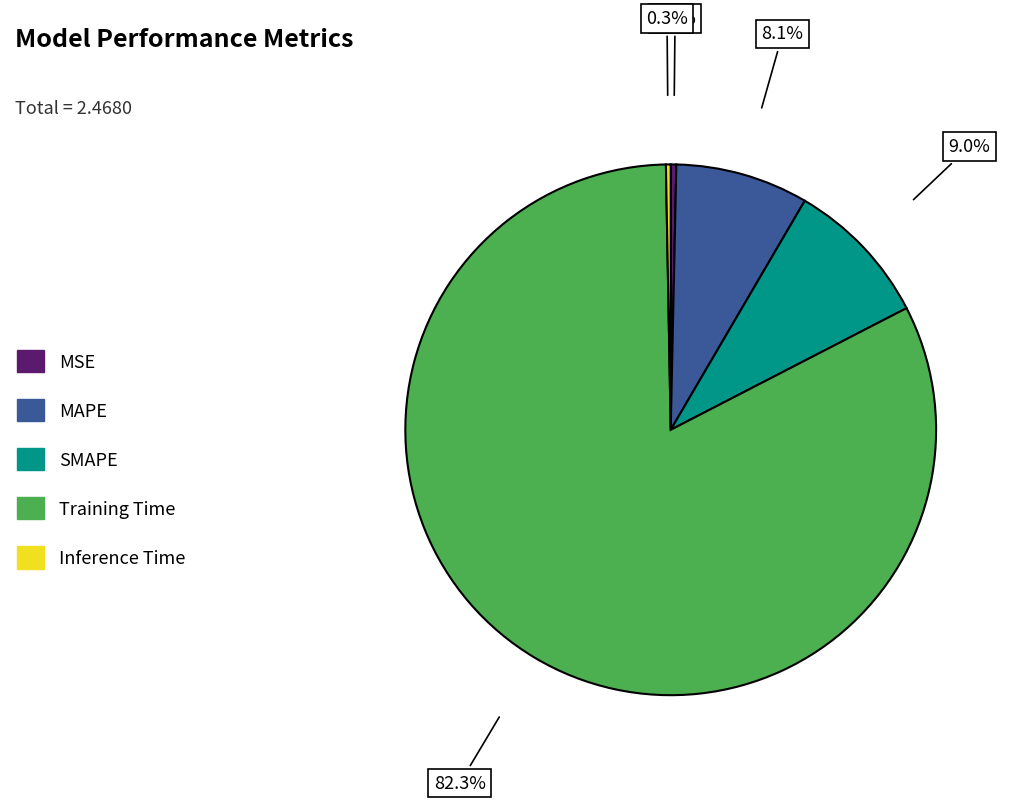

The MSE slice represents 0% of the pie. True or false?

True